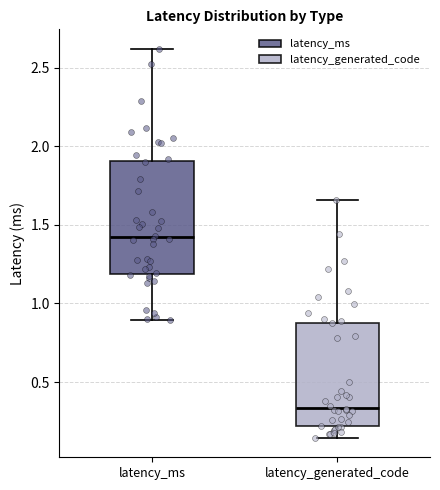

Which box's median line is the highest?

latency_ms